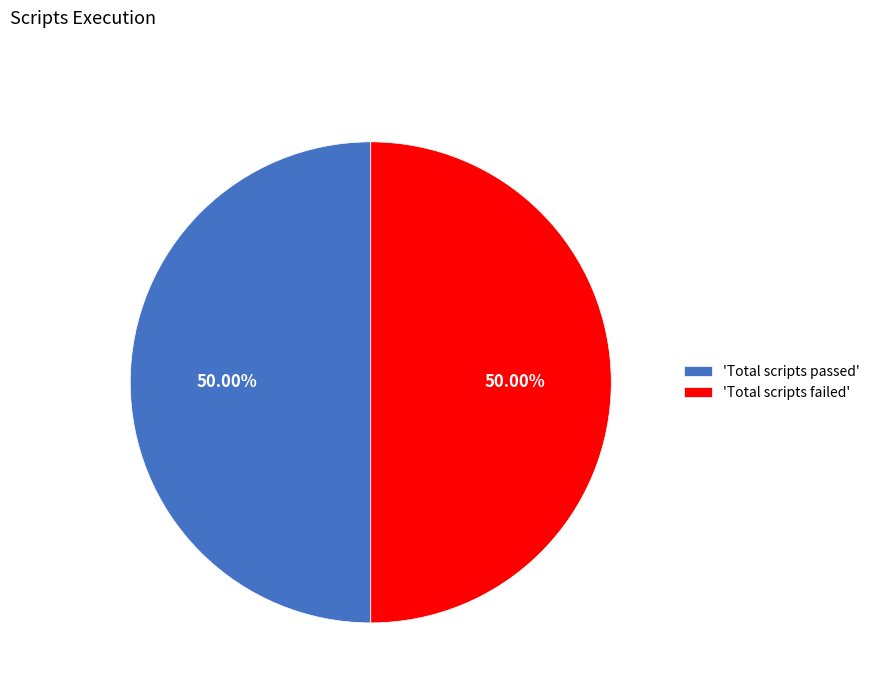

What is the ratio of the value at 'Total scripts passed' to the value at 'Total scripts failed'?

1.0